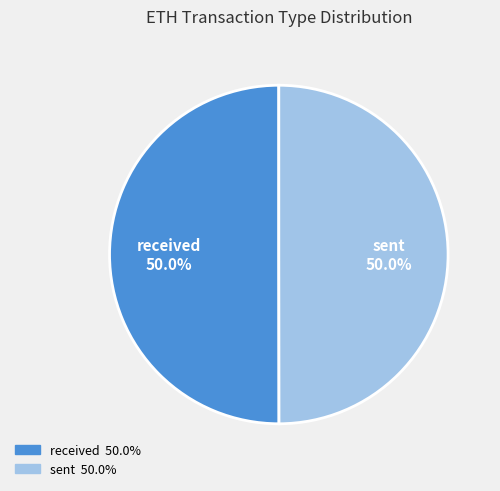

Do received and sent together represent more than half of the pie?

Yes